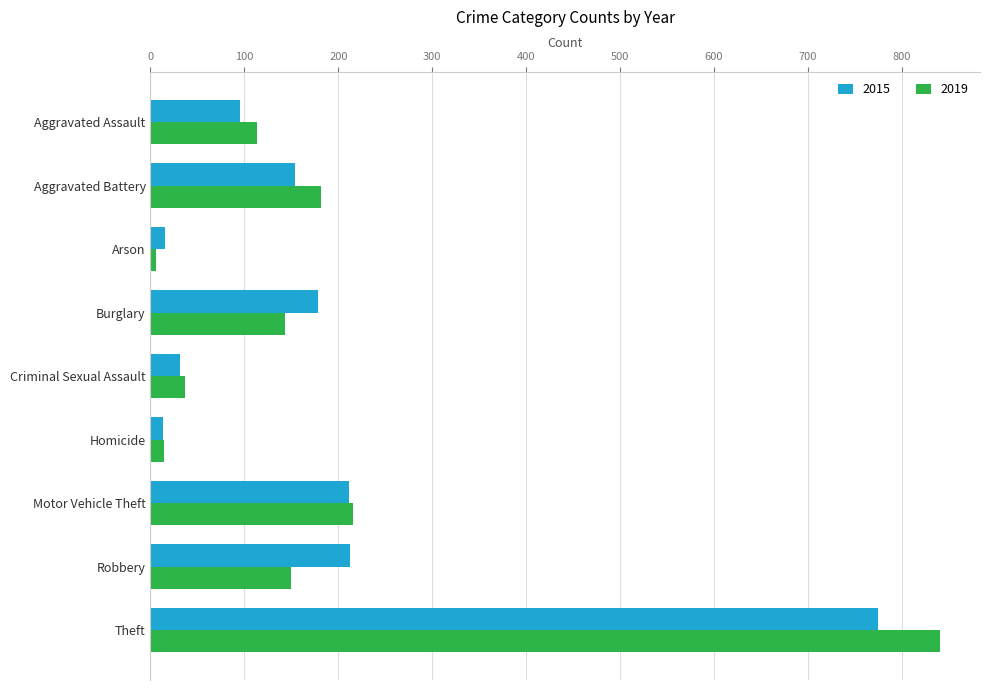

Which series changed the most between Burglary and Criminal Sexual Assault?

2015